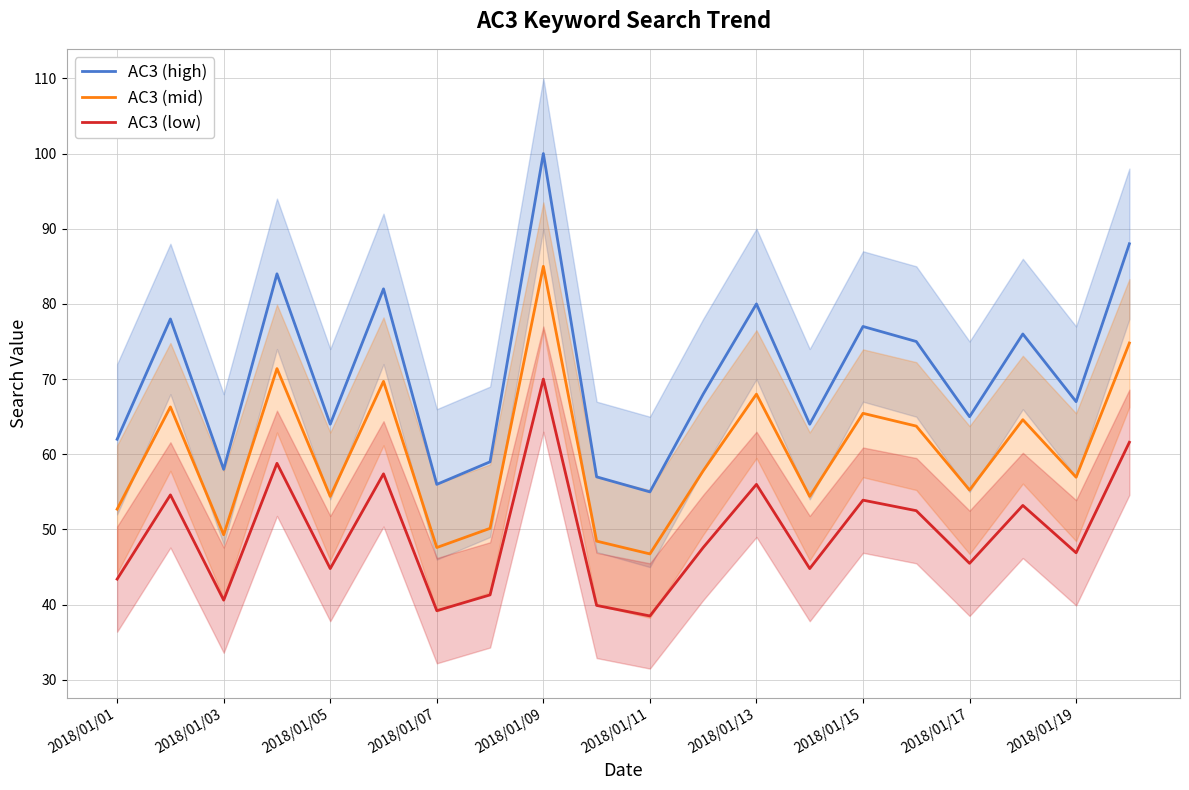

List the series in order of their overall mean, highest first.

AC3 (high), AC3 (mid), AC3 (low)